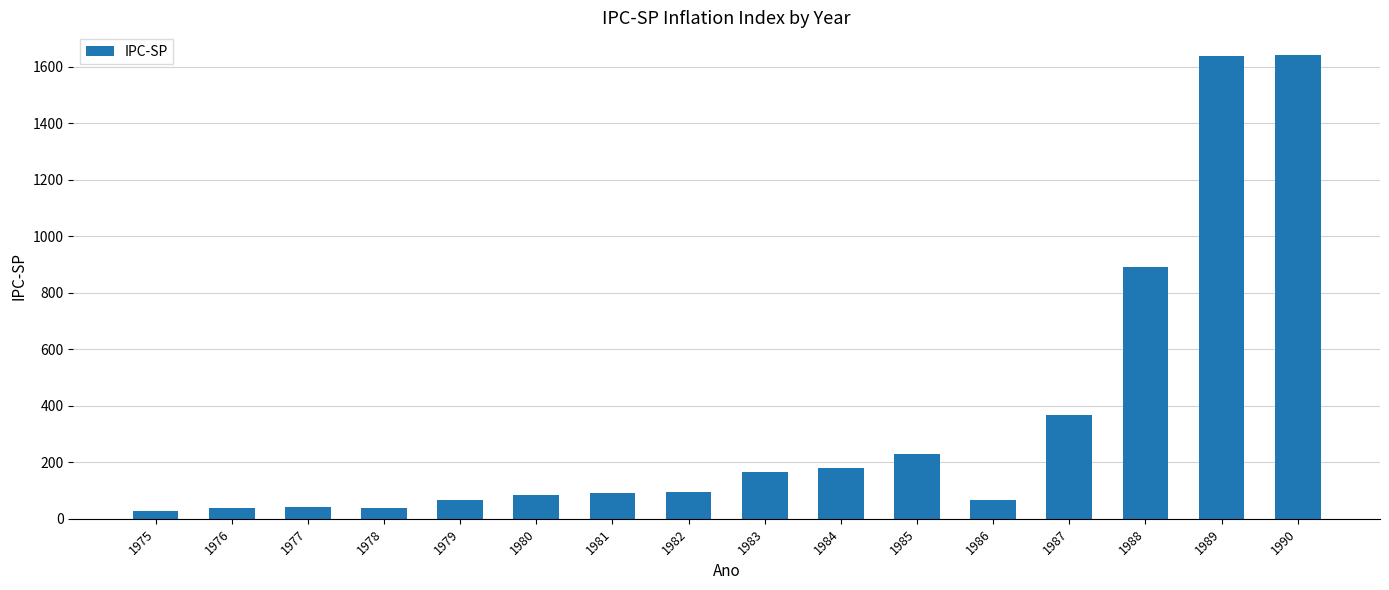

The value at 1981 is 90.9. True or false?

True